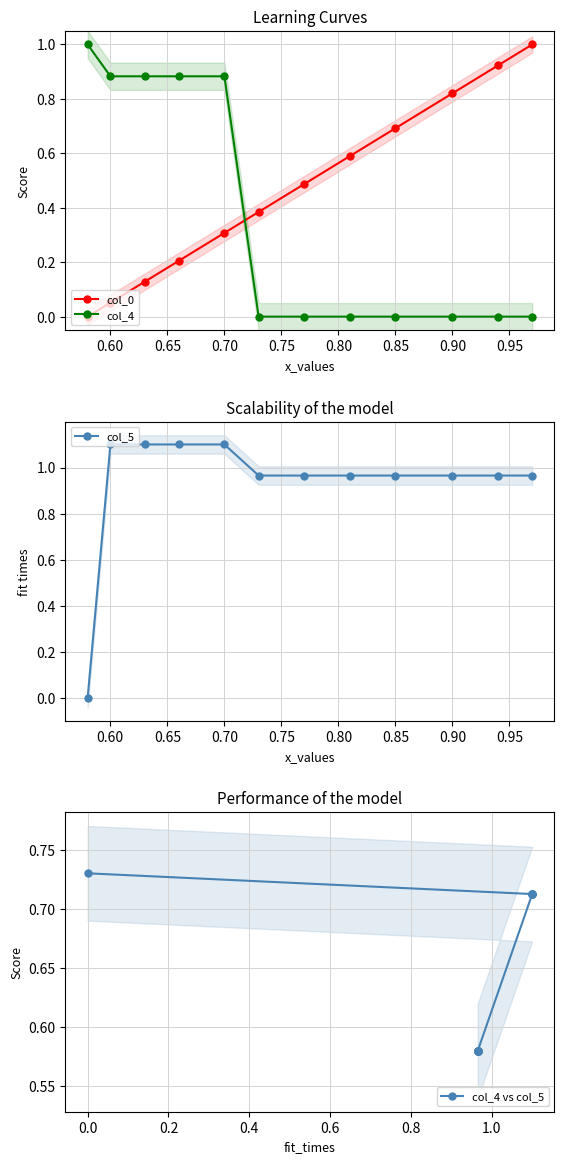

At how many categories does at least one series exceed 0?

12